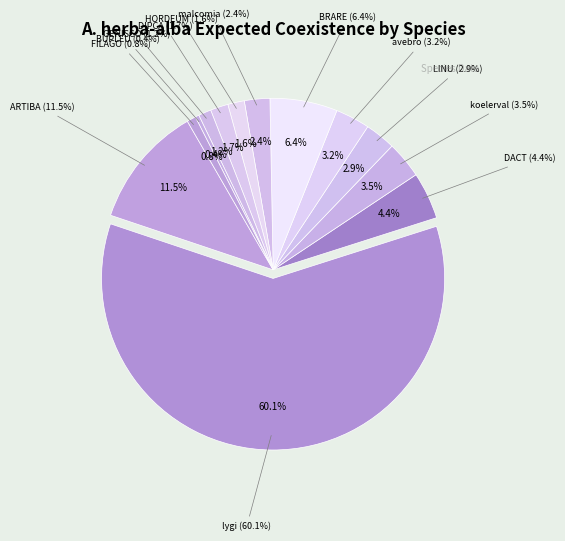

To the nearest percent, what is the difference between the largest and smallest slice percentages?

60%